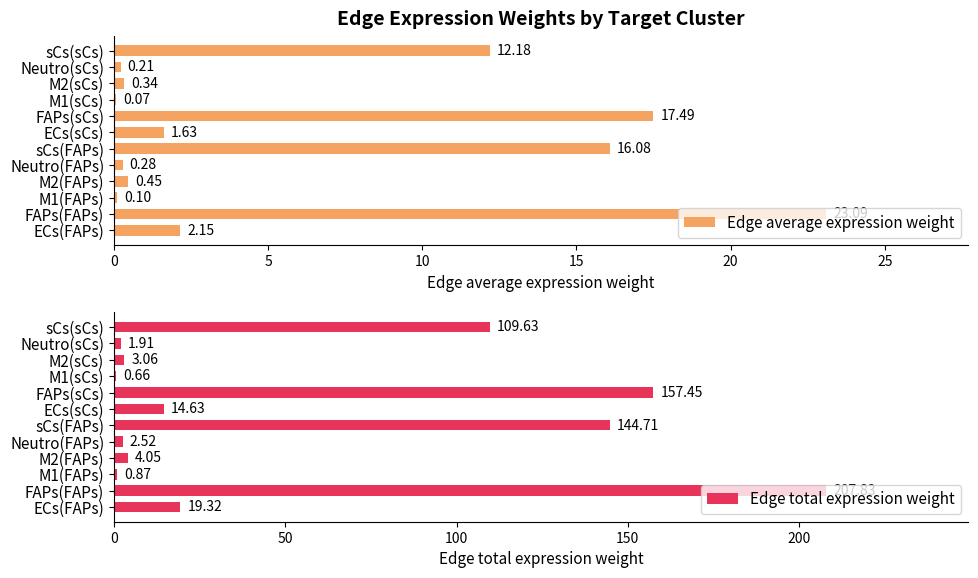

Where is Edge total expression weight nearest to the value 104?

sCs(sCs)